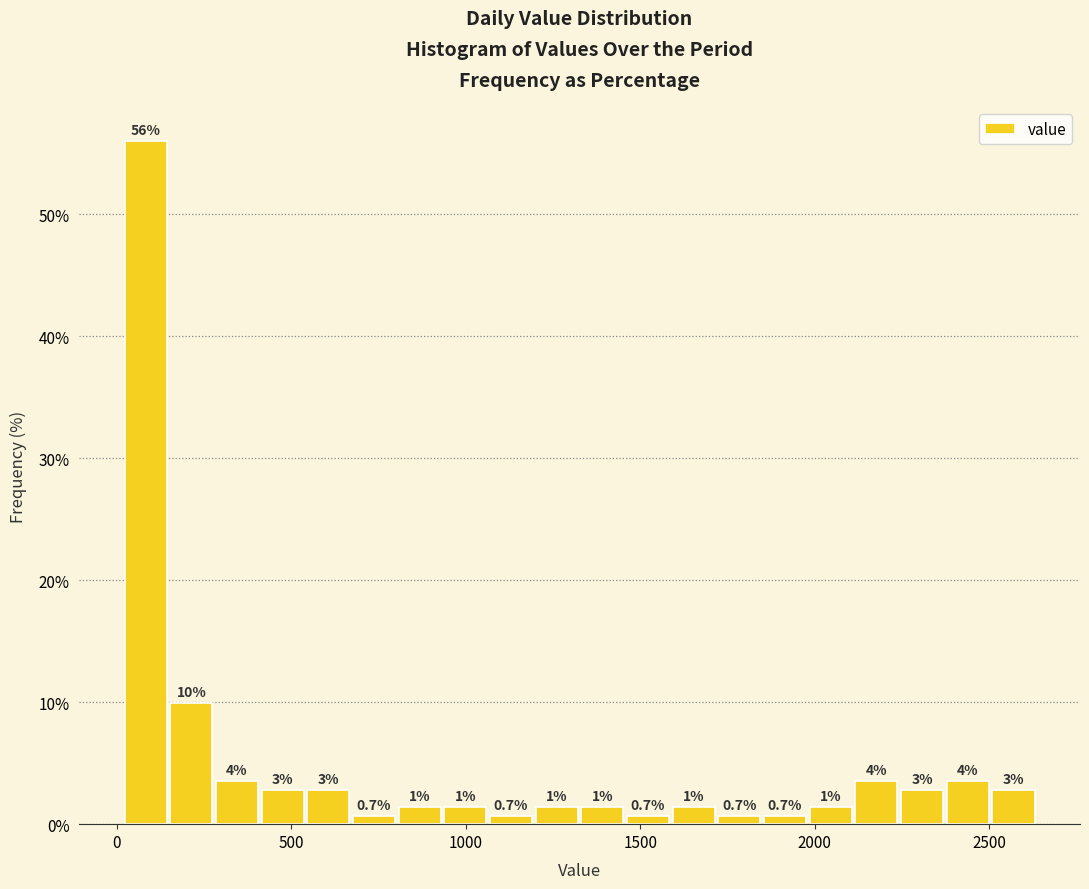

Read against the x-axis, roughly where is the centre of the tallest bar?

100